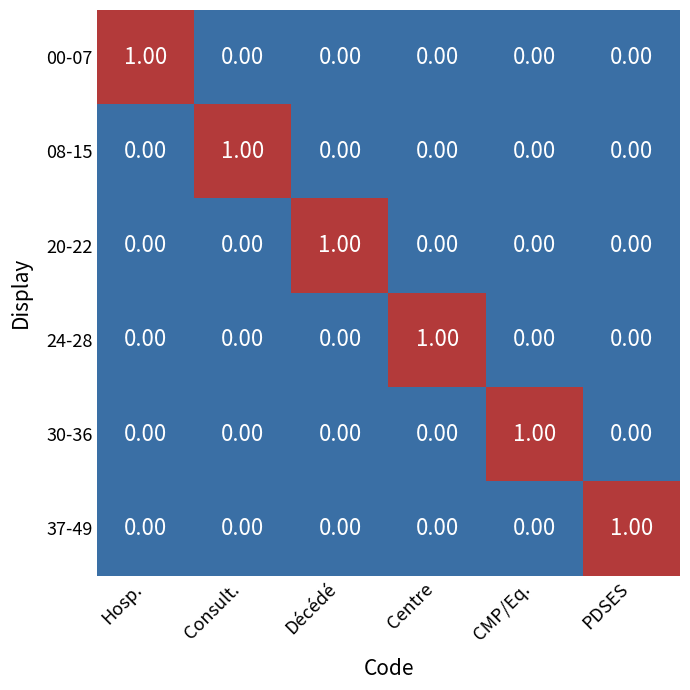

At how many categories does at least one series exceed 0?

6